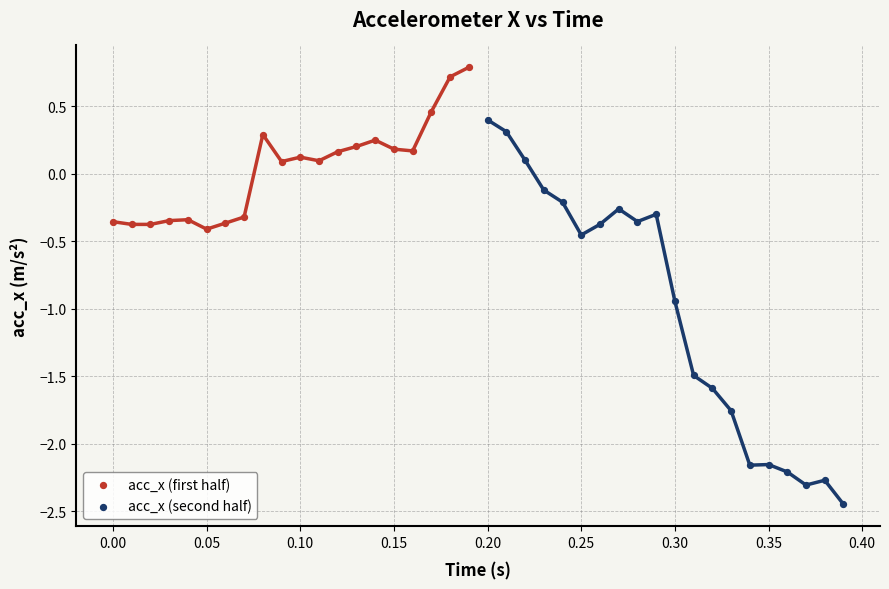

Which series reaches the maximum Y coordinate?

acc_x (first half)